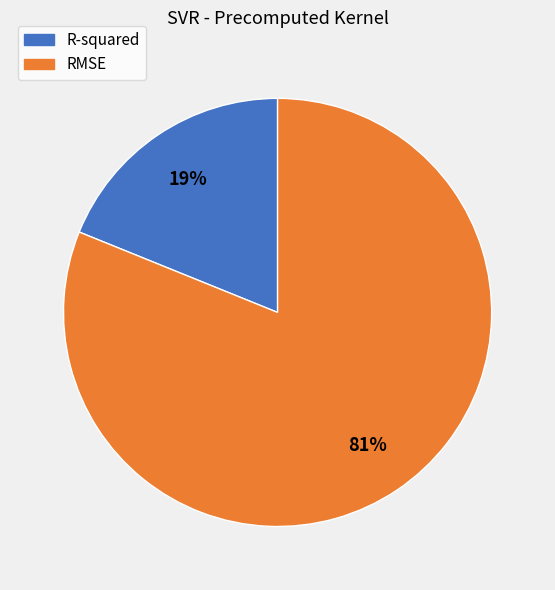

What percentage is the RMSE slice, to the nearest percent?

81%